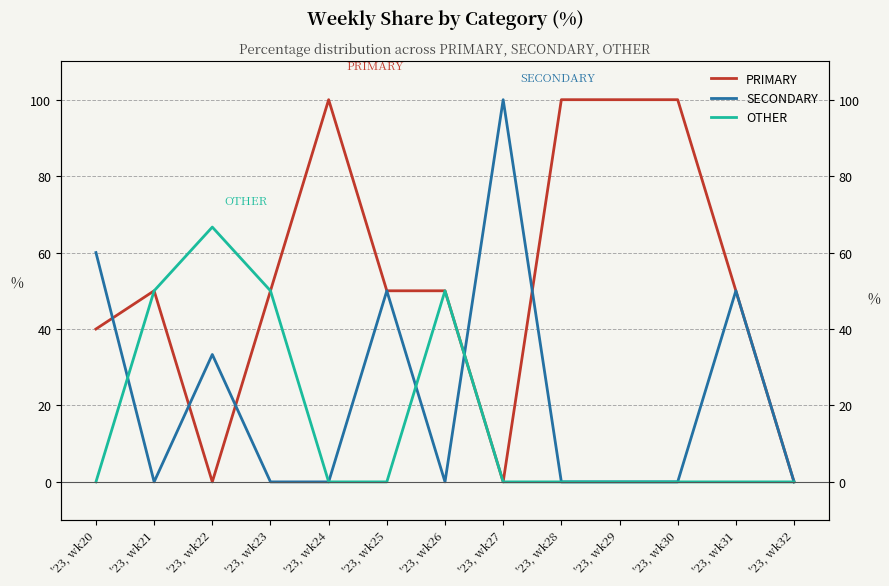

The PRIMARY series shows 17.8 at '23, wk23. True or false?

False